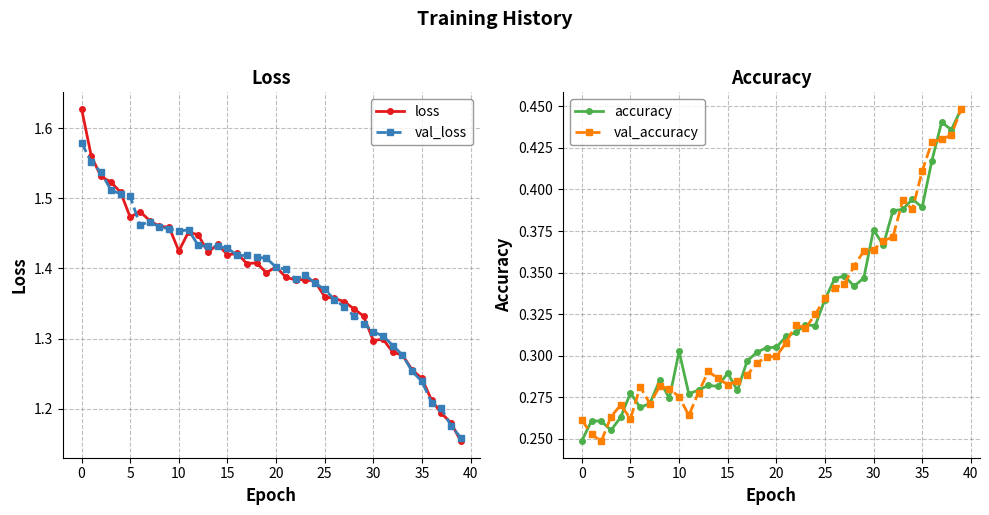

Is the value of loss at 36 greater than the value of val_accuracy at 31?

Yes